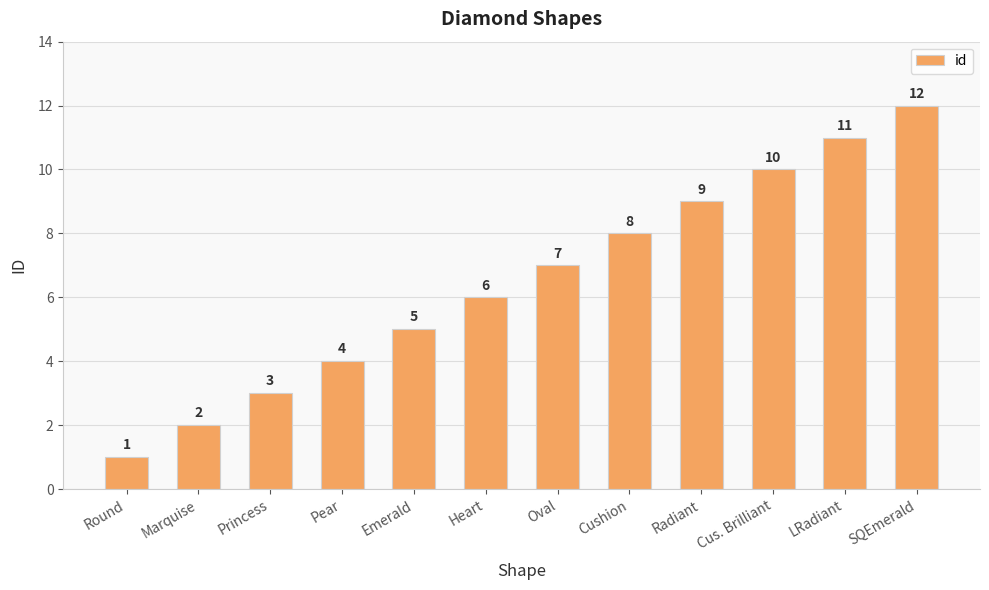

Which category has the lowest value across all series?

Round